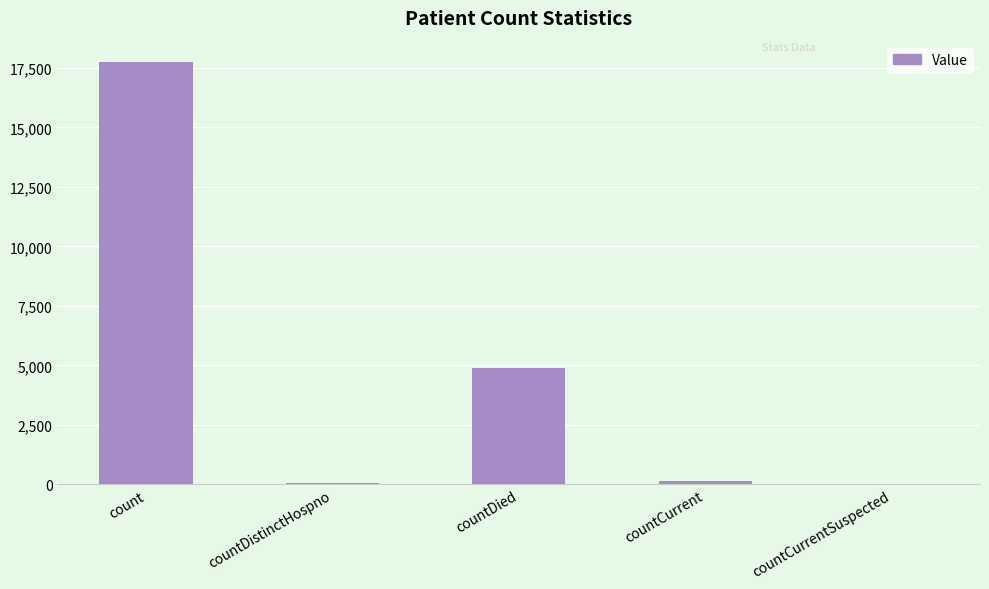

The value at countCurrentSuspected is -6642. True or false?

False